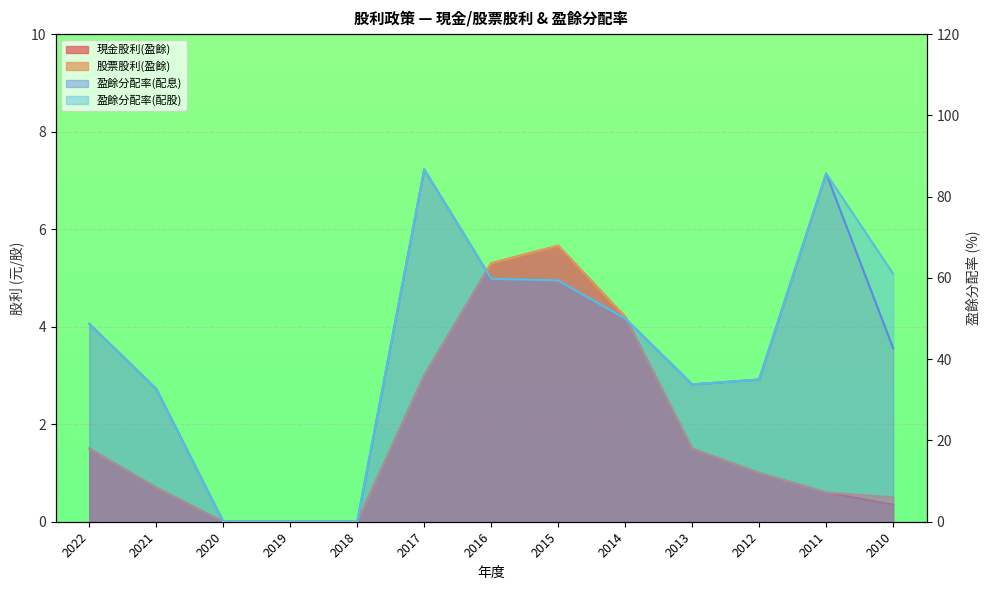

True or false: 盈餘分配率(配息) has a value of 50.5 at 2020.

False